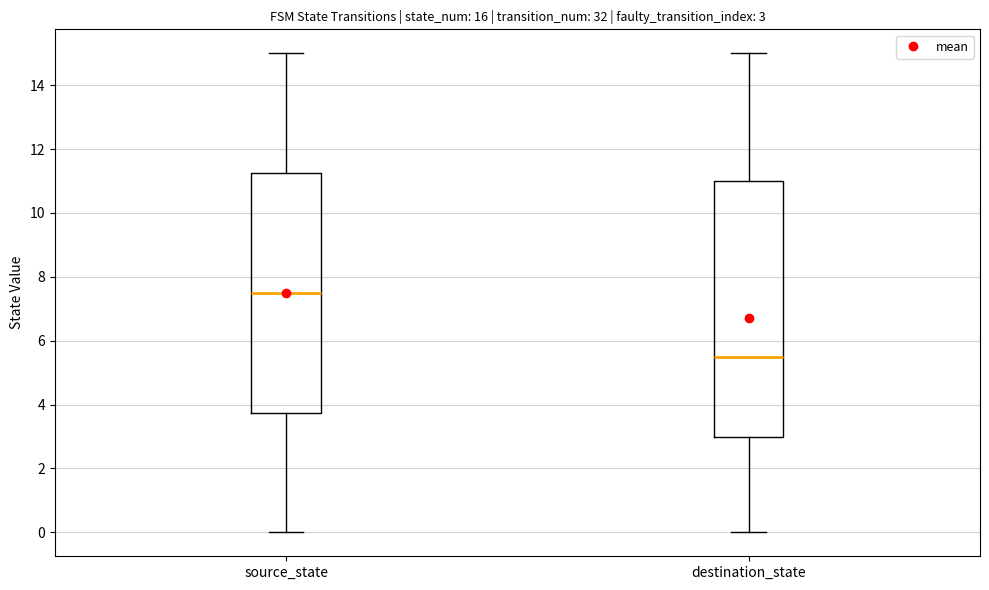

Comparing the boxes themselves (not the whiskers), which one is the tallest?

destination_state